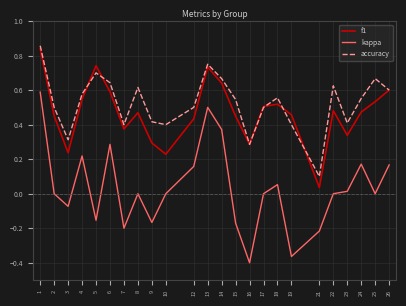

The value of accuracy at 13 is 0.4. True or false?

False